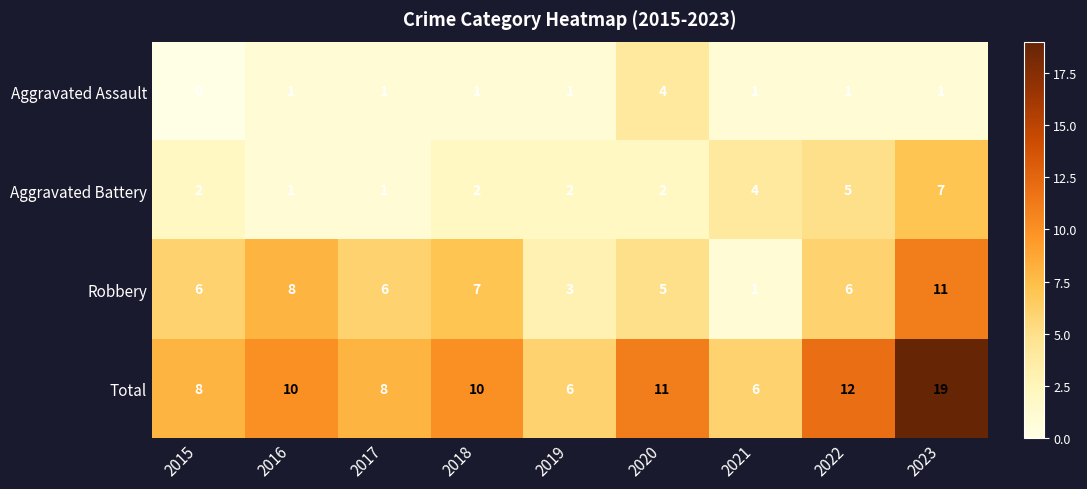

What is the maximum value shown in the chart?

19